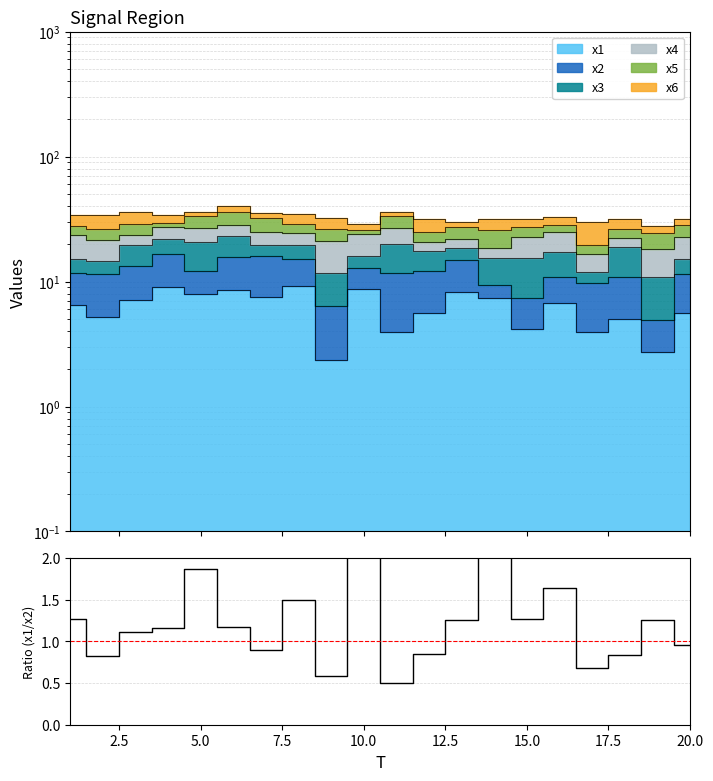

What is the average value?

1.3